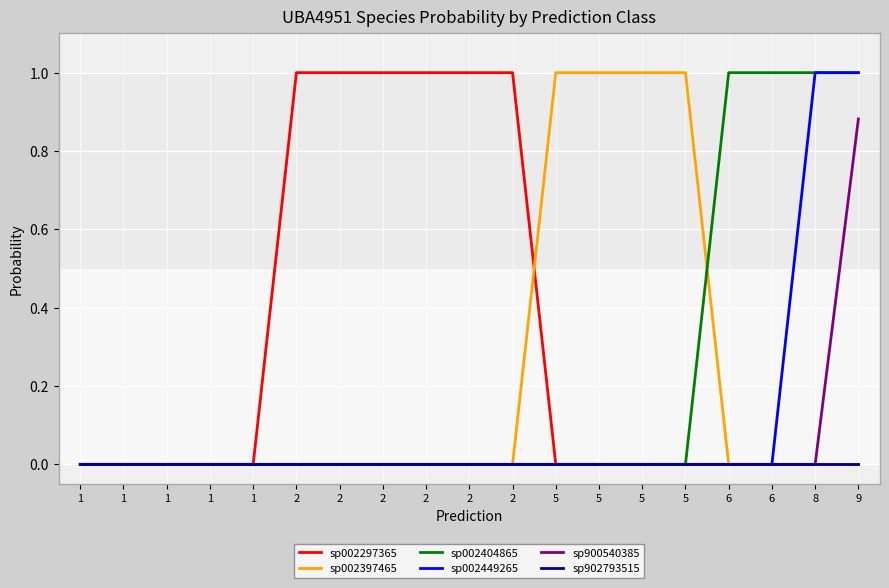

How many lines are shown in the chart?

6